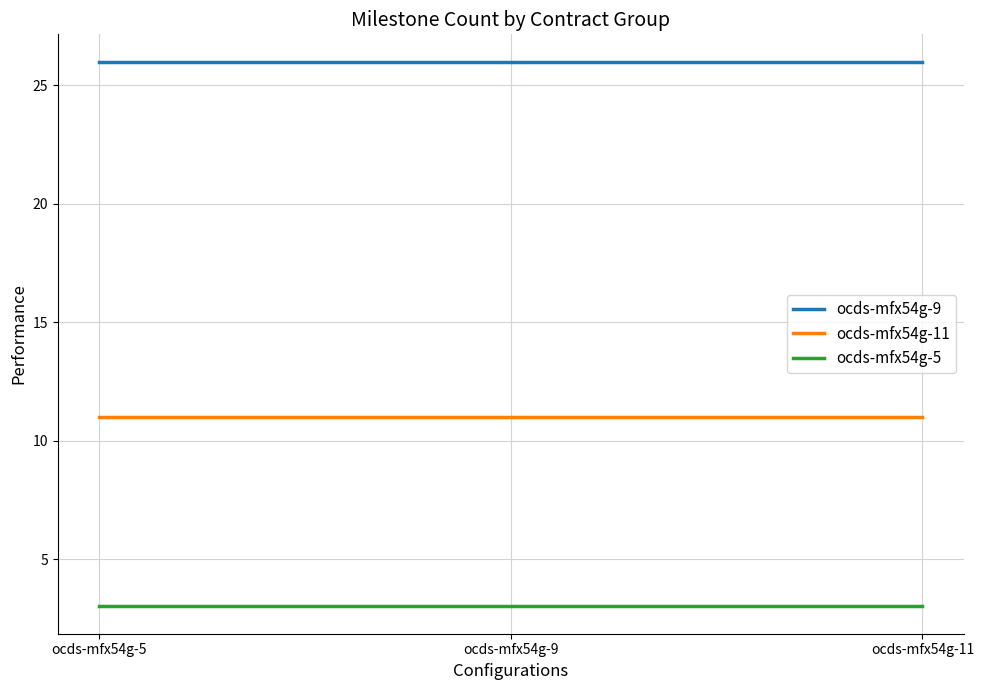

Does the chart have visible grid lines?

Yes